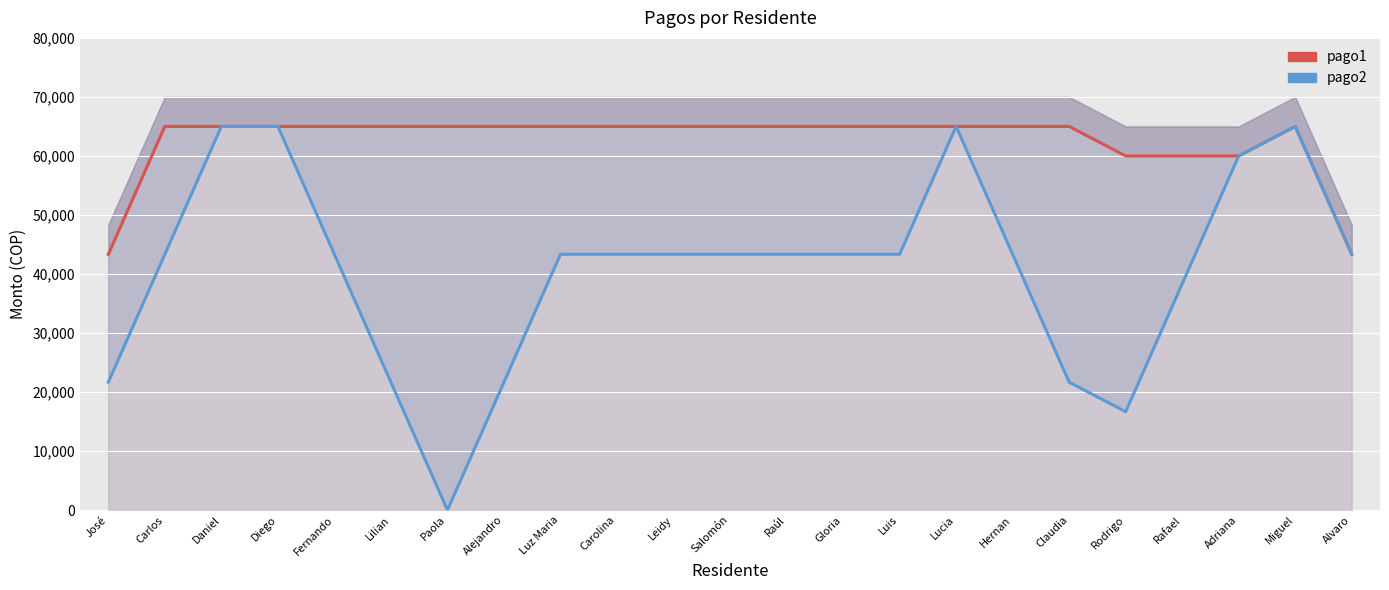

Which series has the largest range (max minus min)?

pago2